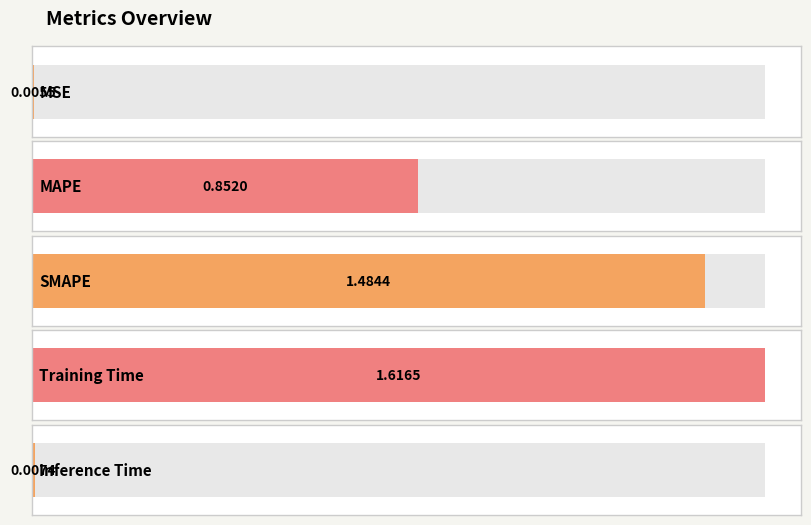

Reading left to right, extract all data points from this chart.

0.0	0.9	1.5	1.6	0.0